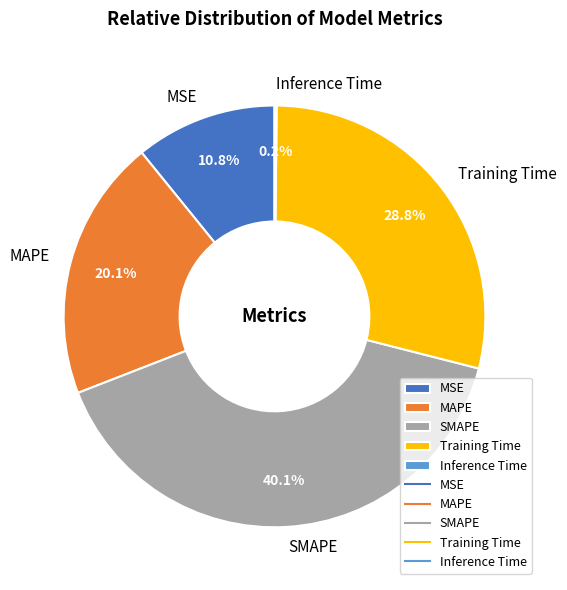

Is there a majority slice in this chart?

No